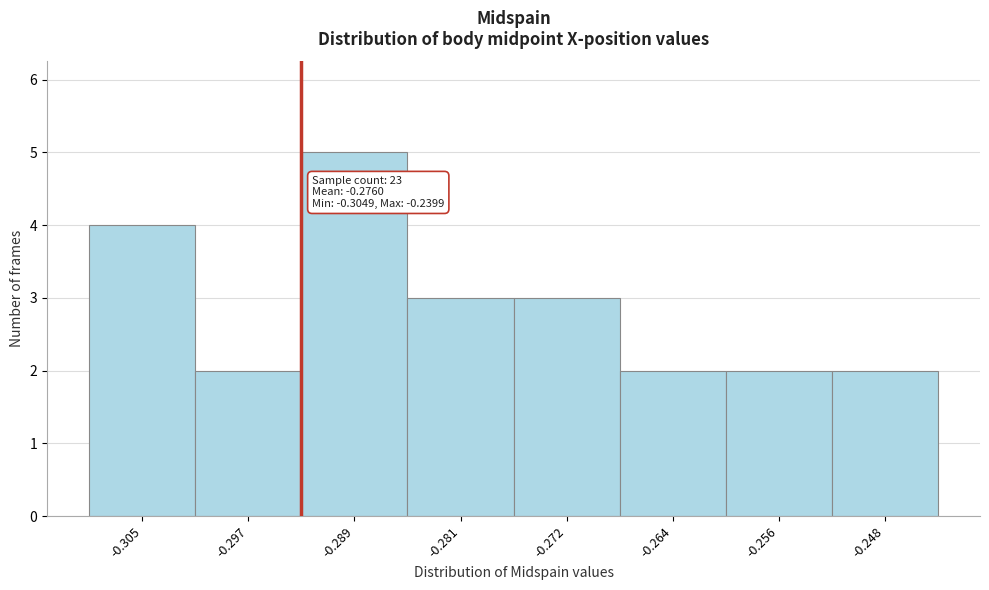

Reading left to right, what are all the values shown in this chart?

-0.305=4	-0.297=2	-0.289=5	-0.281=3	-0.272=3	-0.264=2	-0.256=2	-0.248=2